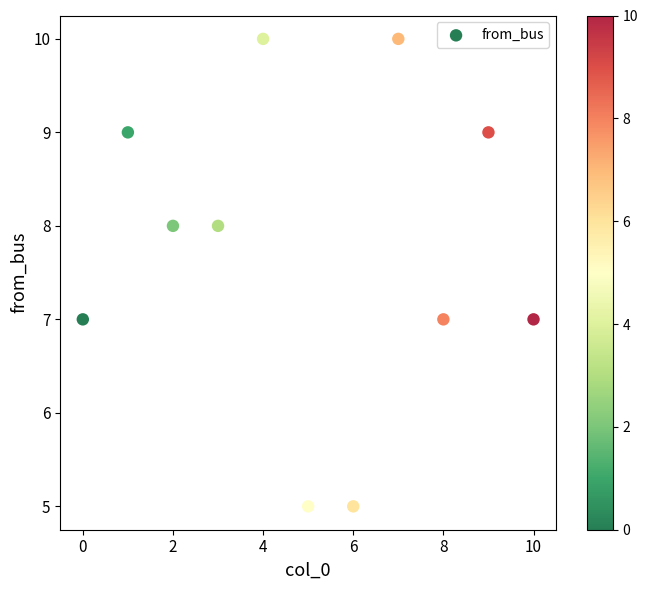

What is the range of Y values (max minus min)?

5